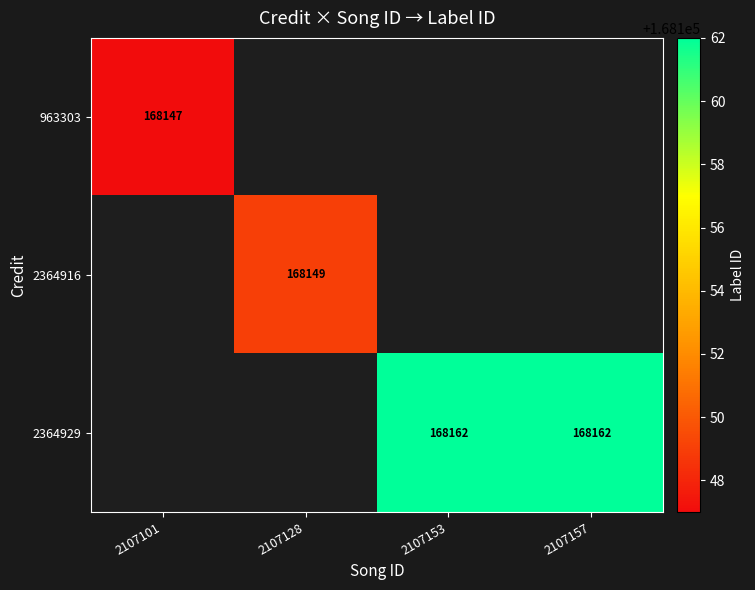

The value of 2364929 at 2107153 is 168162. True or false?

True